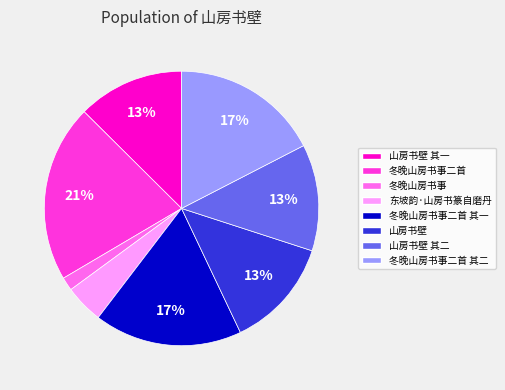

To the nearest percent, what is the difference between the largest and smallest slice percentages?

19%